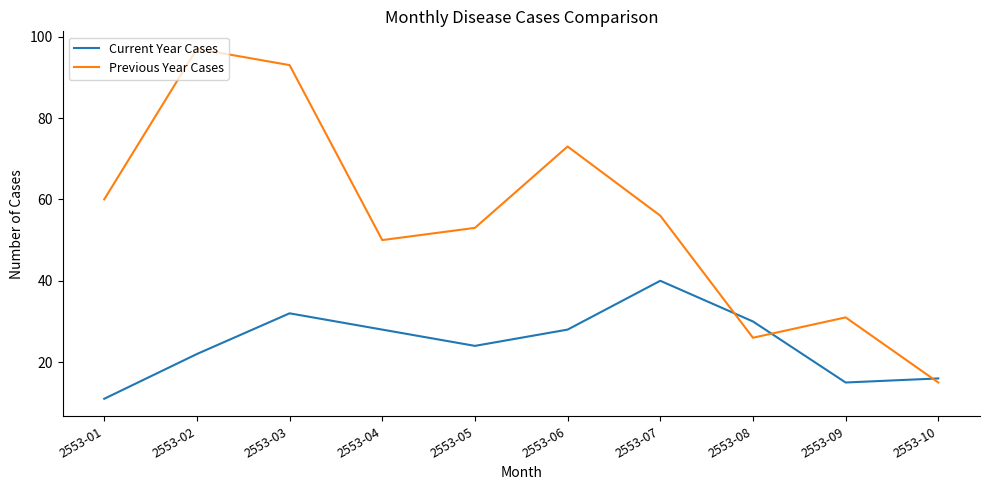

Which series has the widest spread of values?

Previous Year Cases